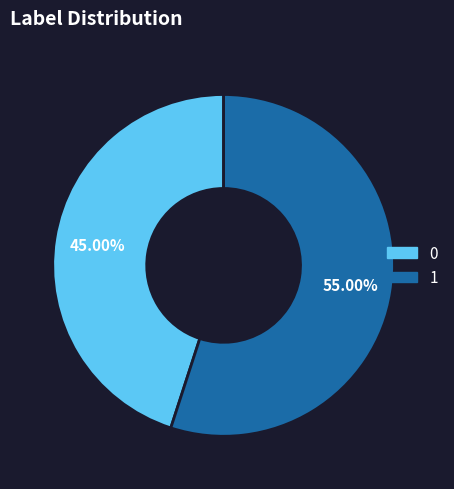

The 1 slice represents 55% of the pie. True or false?

True